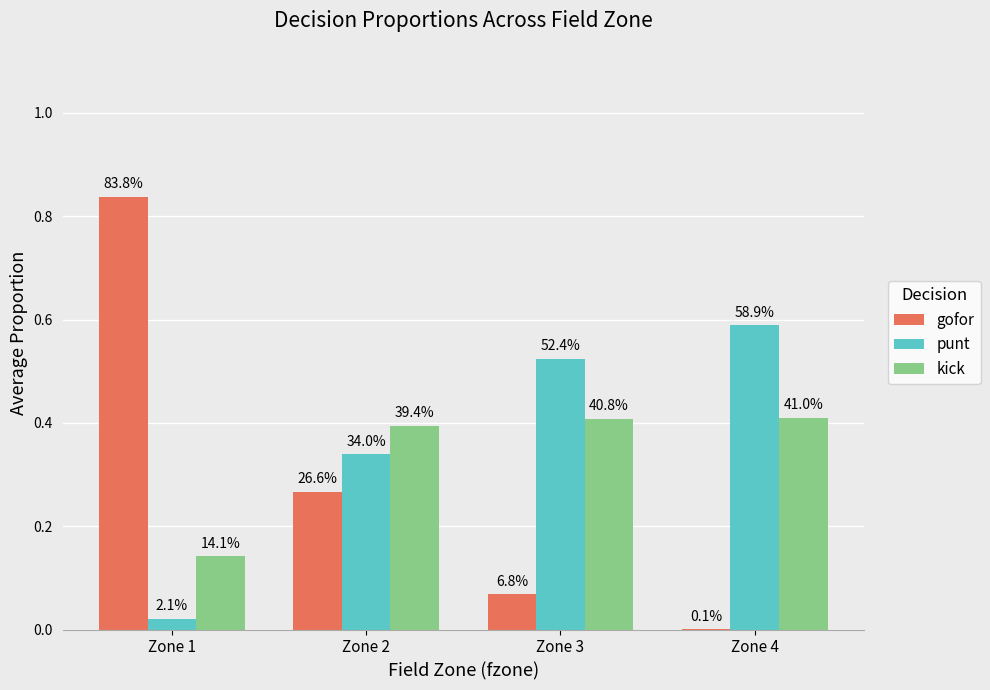

Are the bars horizontal?

No